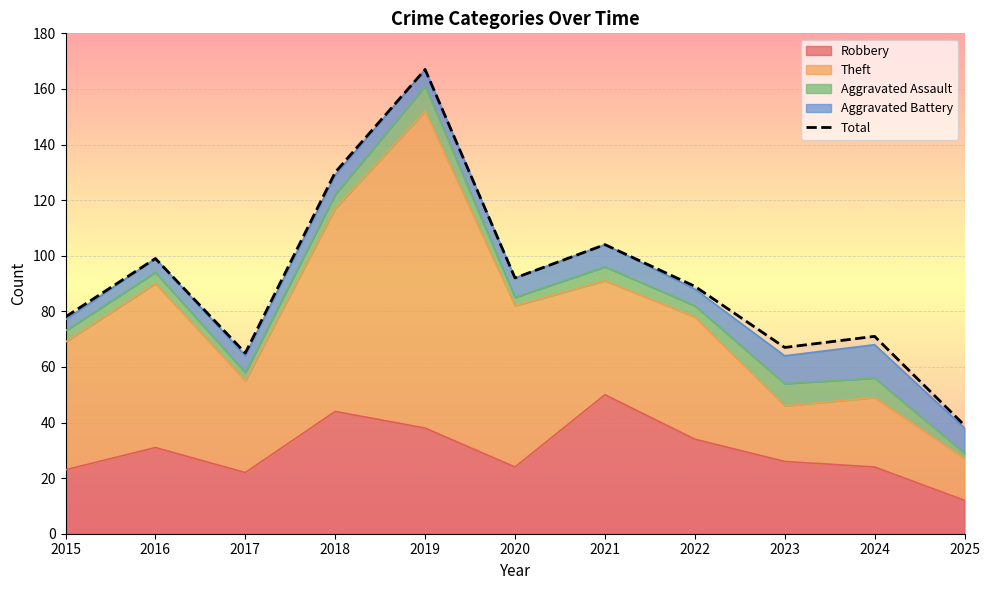

How many data points are above 89?

5